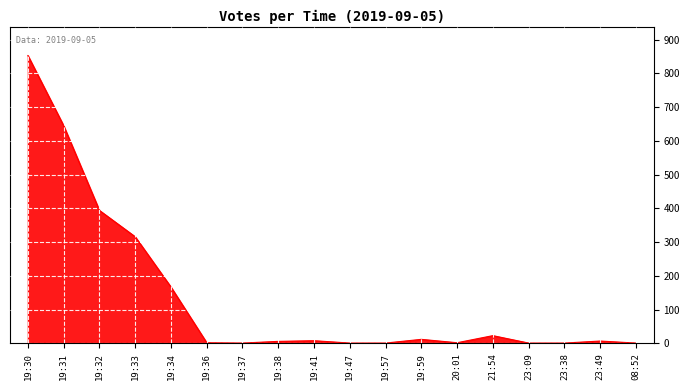

Count the number of data series in this chart.

1